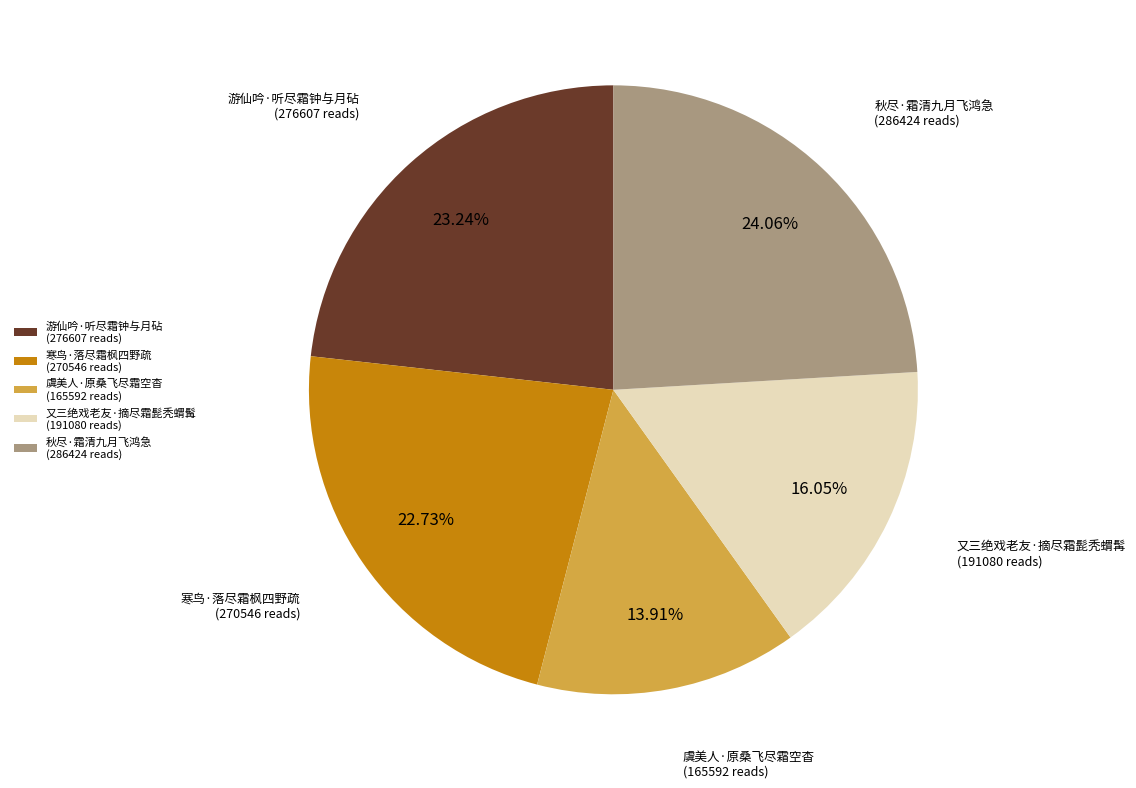

What percentage is the 游仙吟·听尽霜钟与月砧 slice, to the nearest percent?

23%